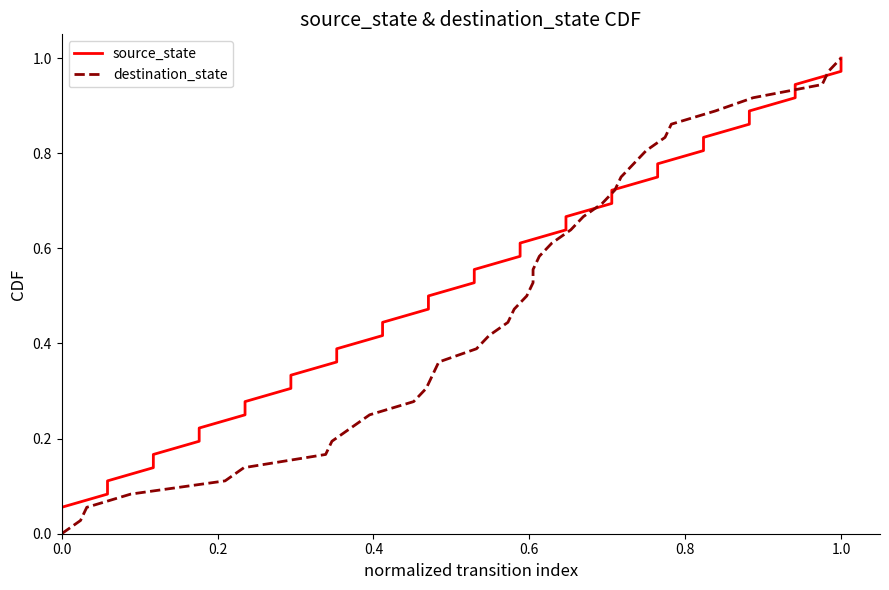

At how many categories does at least one series exceed 0?

36